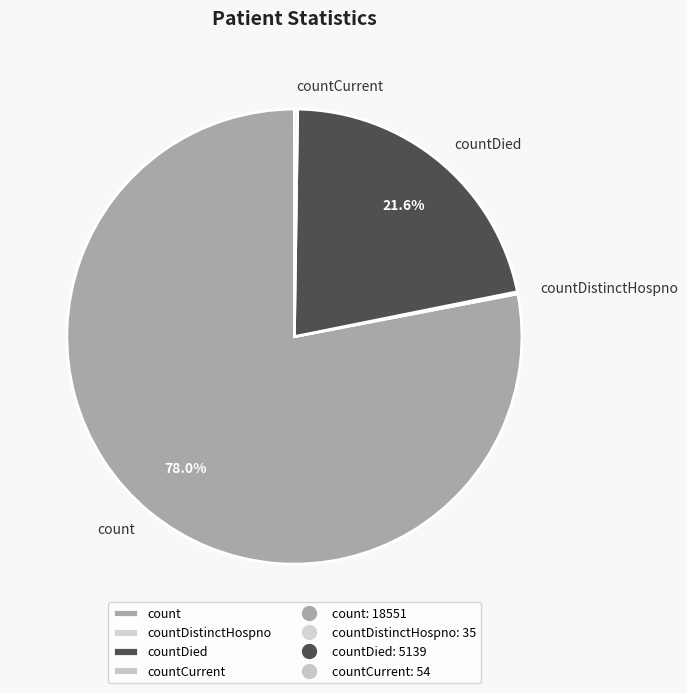

Does any single category account for the majority?

Yes